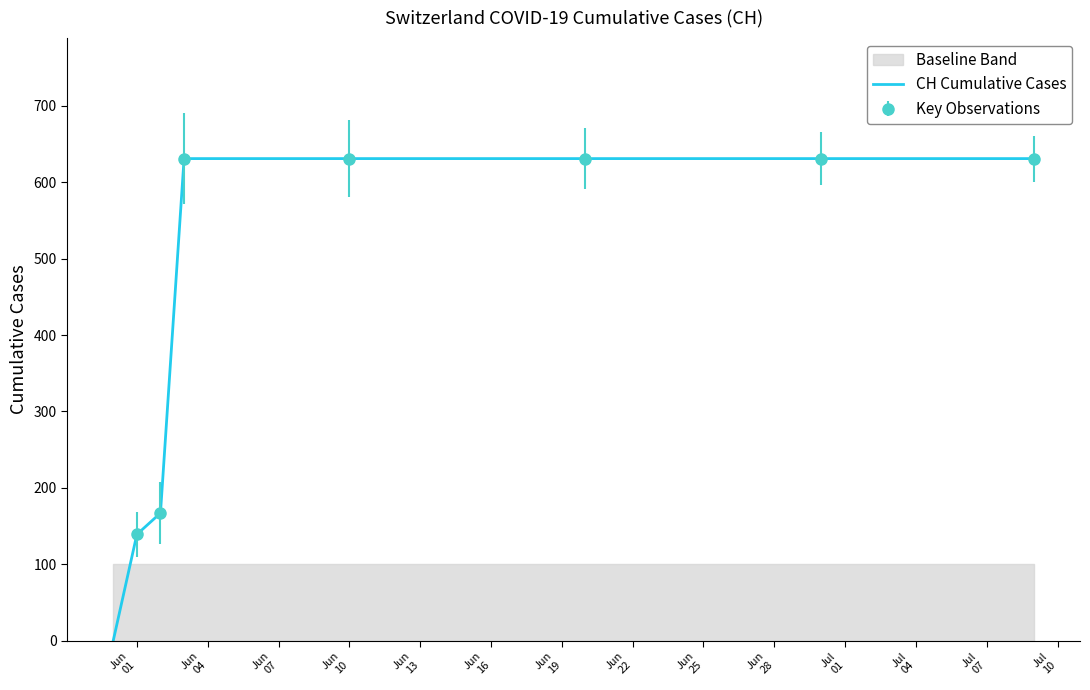

Reading left to right, what are all the values shown in this chart?

0	139	167	631	631	631	631	631	631	631	631	631	631	631	631	631	631	631	631	631	631	631	631	631	631	631	631	631	631	631	631	631	631	631	631	631	631	631	631	631